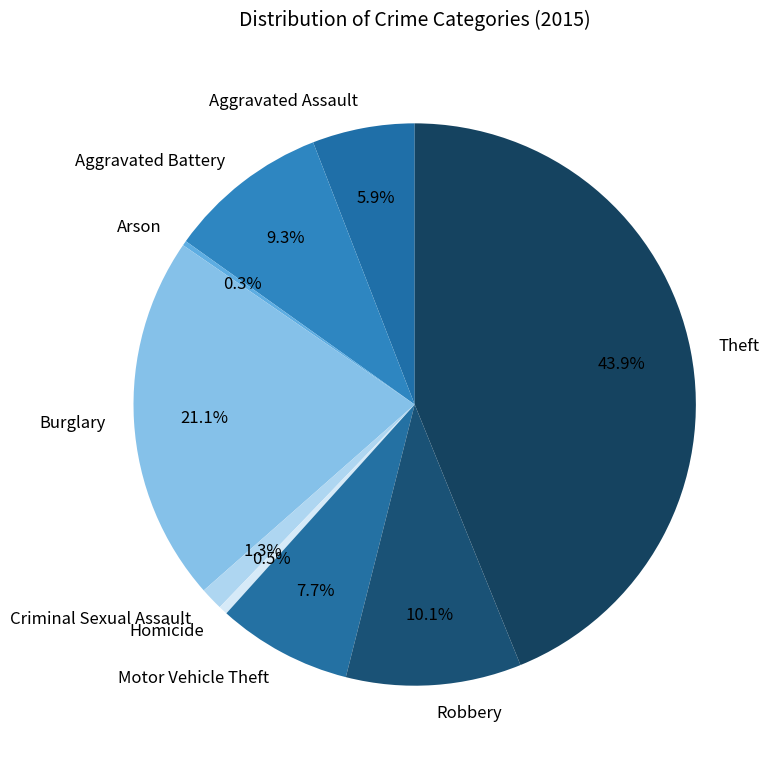

Is there any slice that represents more than half of the pie?

No